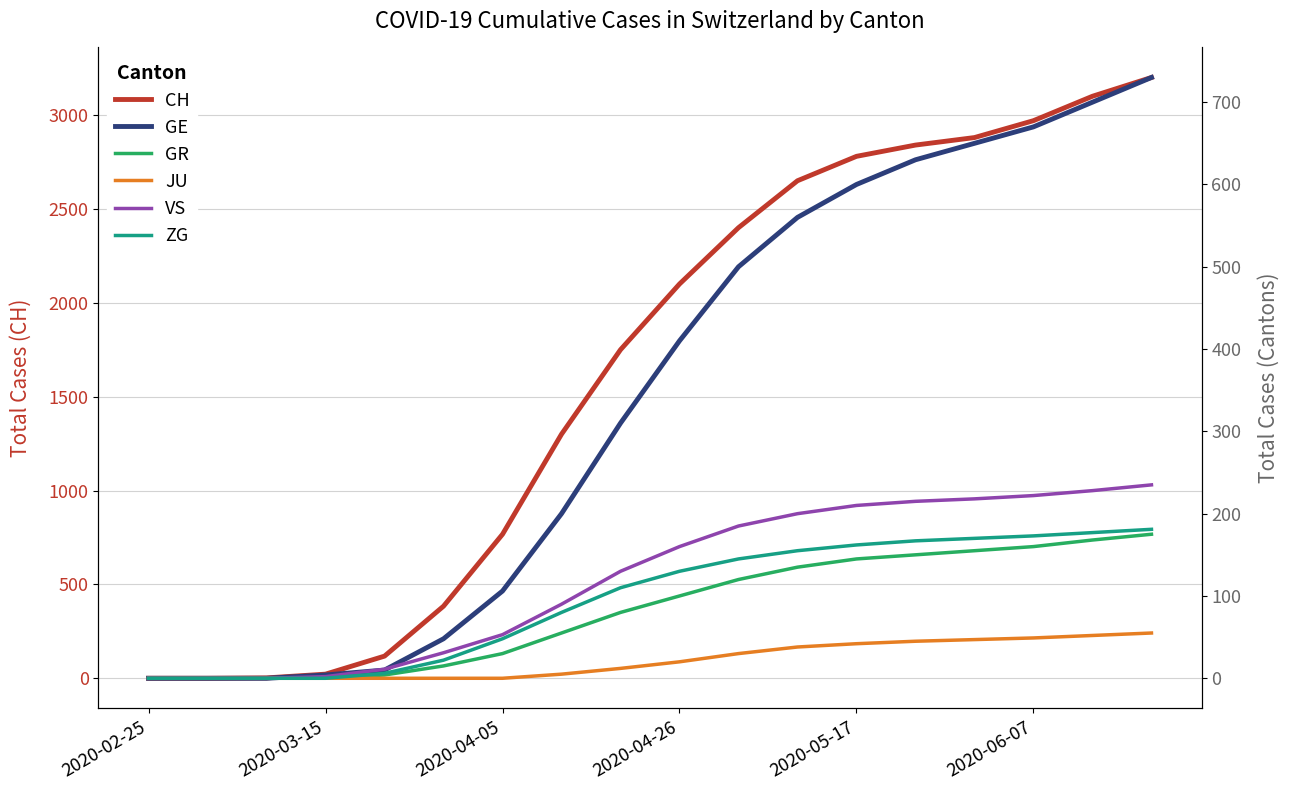

How many positive values does the JU series have?

11